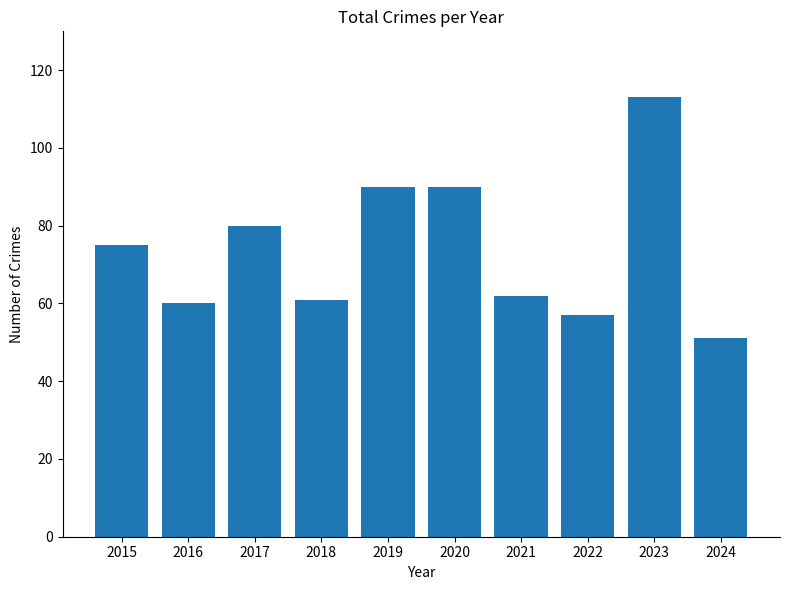

The chart shows a value of 113 at 2023. True or false?

True